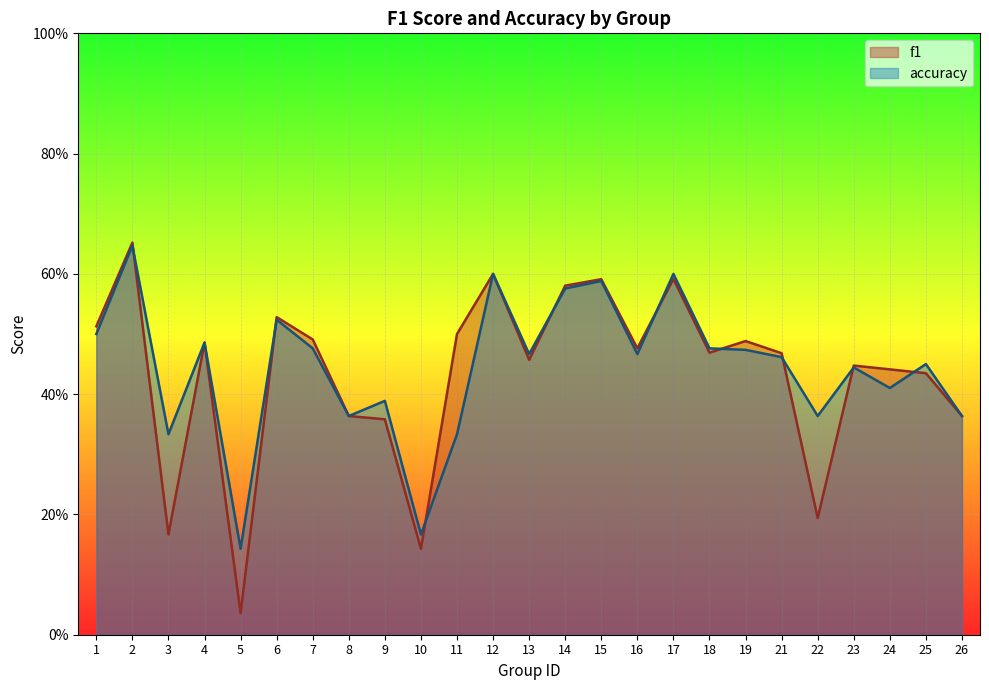

List the labels in order of accuracy value, largest first.

2, 12, 17, 15, 14, 6, 1, 4, 7, 18, 19, 13, 16, 21, 25, 23, 24, 9, 8, 22, 26, 3, 11, 10, 5